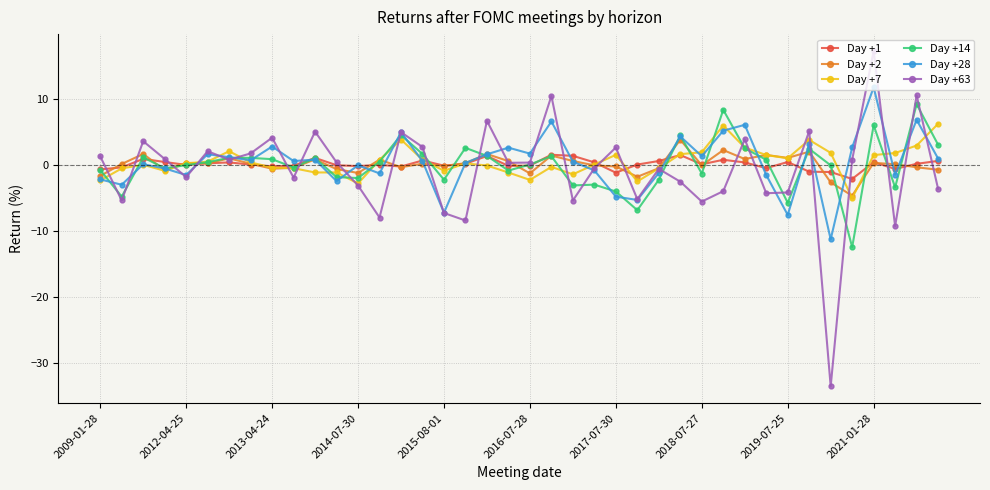

Which series has the widest spread of values?

Day +63